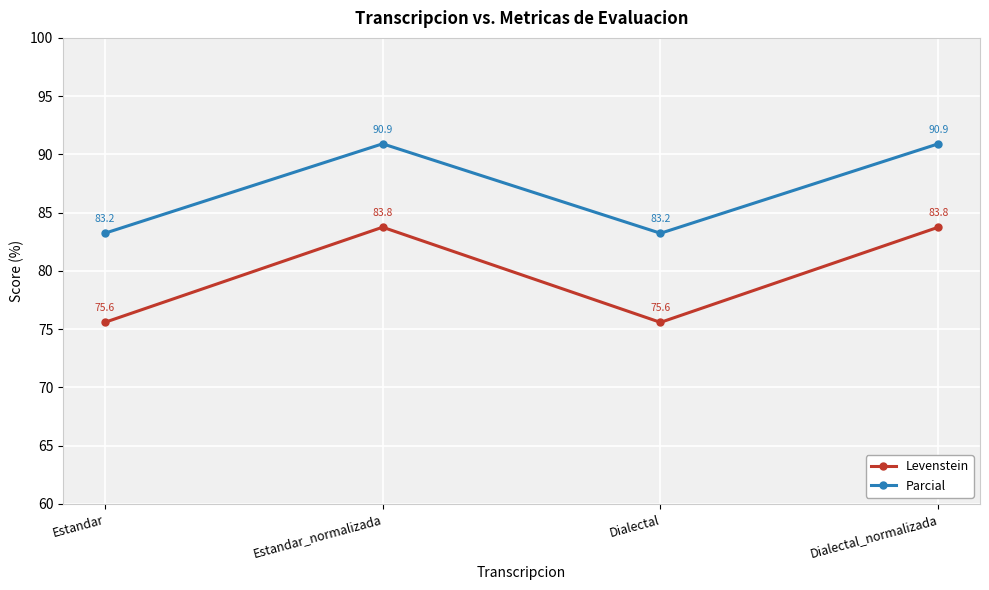

Which series has the largest total across all categories?

Parcial